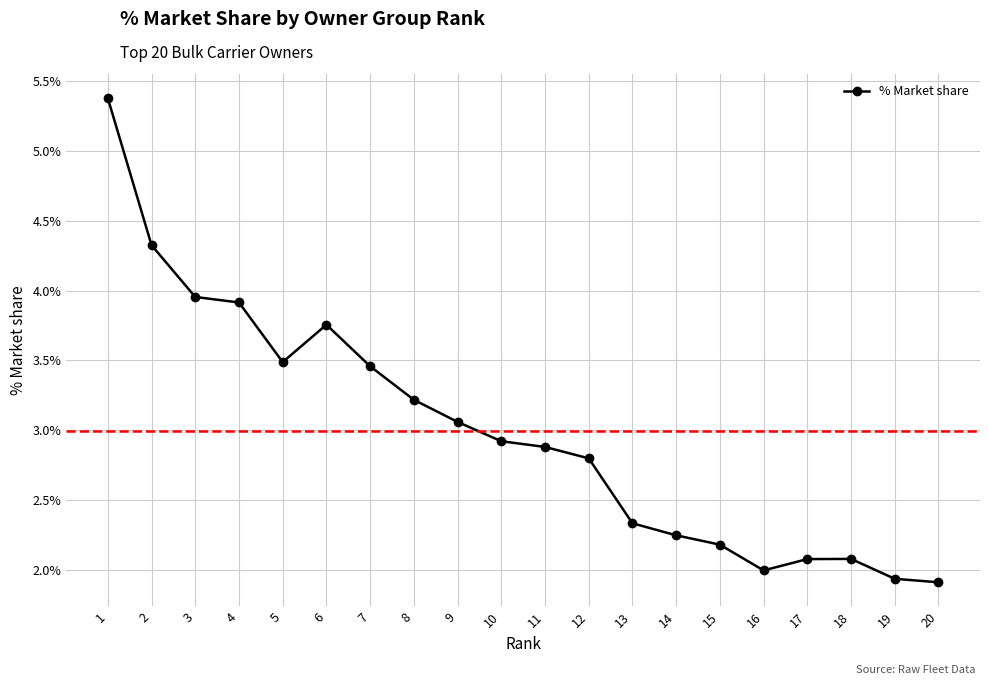

Which label corresponds to the smallest value in the chart?

20